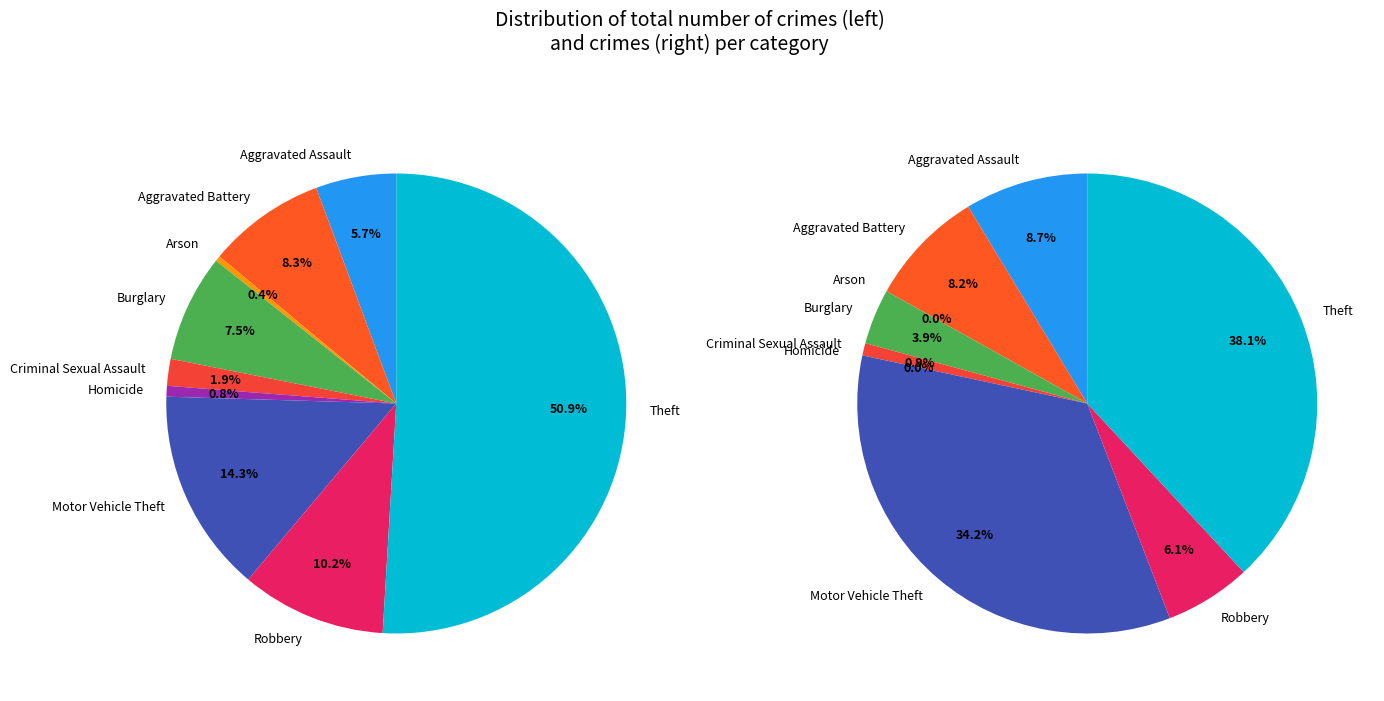

How many slices are in this pie chart?

9